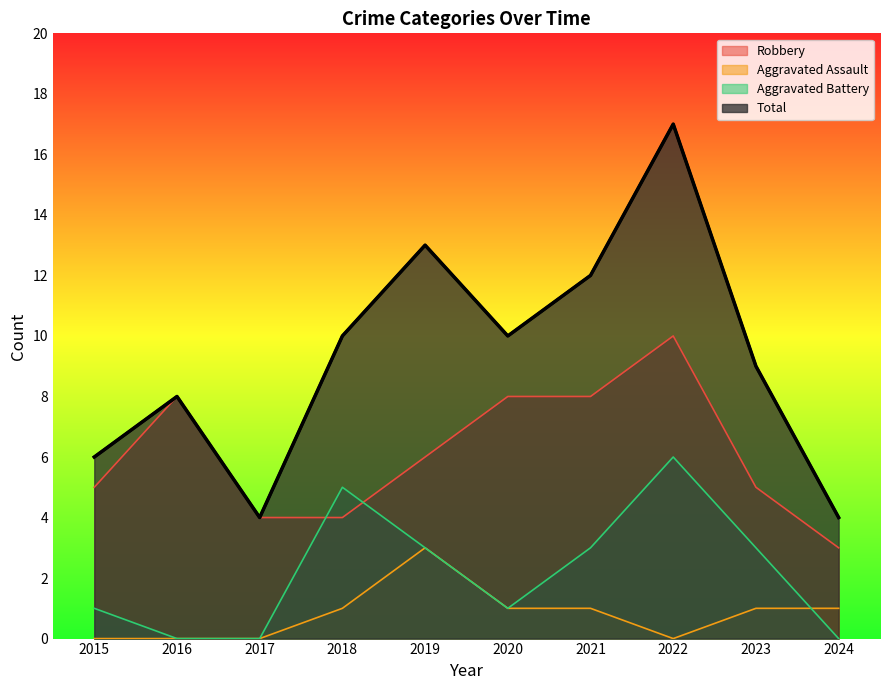

Count the number of categories in the chart.

10